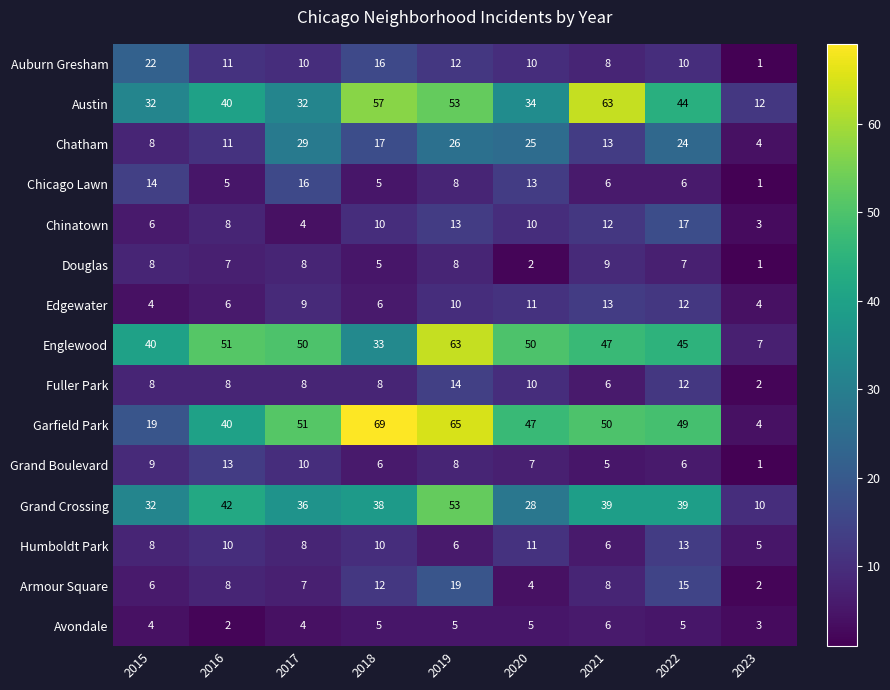

Which series has the largest total across all categories?

Garfield Park